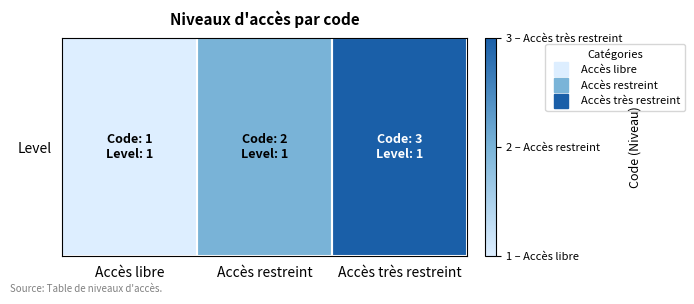

At which label does the data first exceed 2?

Accès très restreint